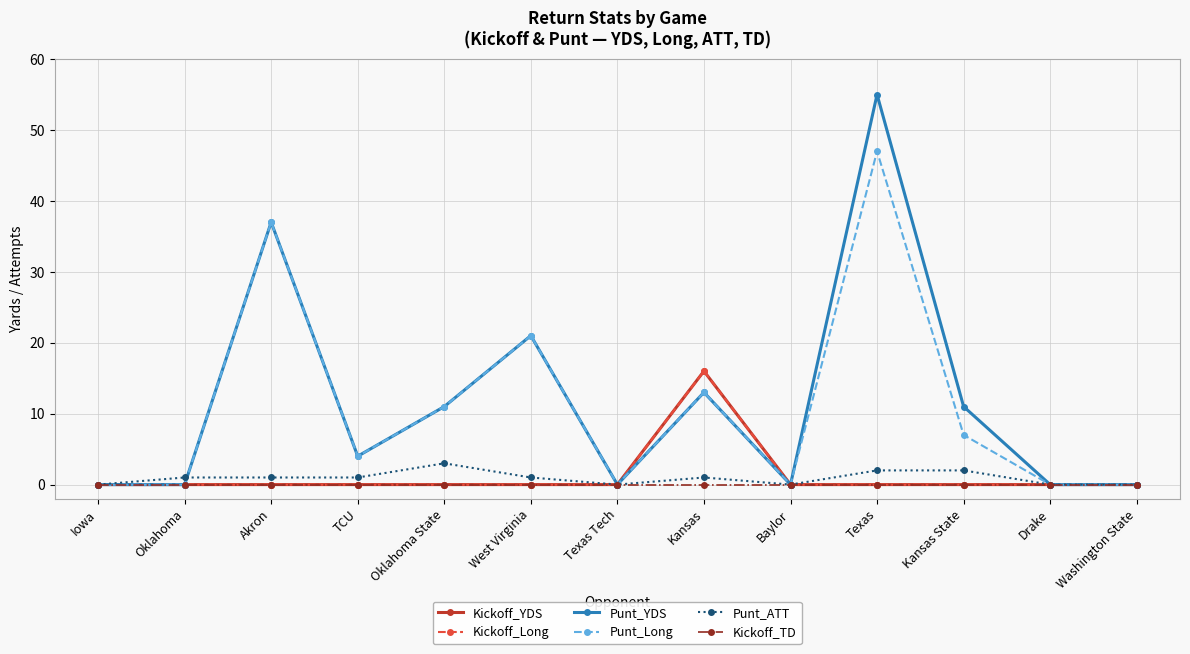

Reading right to left, what are all the values shown in this chart?

Kickoff_YDS: Washington State=0	Drake=0	Kansas State=0	Texas=0	Baylor=0	Kansas=16	Texas Tech=0	West Virginia=0	Oklahoma State=0	TCU=0	Akron=0	Oklahoma=0	Iowa=0
Kickoff_Long: Washington State=0	Drake=0	Kansas State=0	Texas=0	Baylor=0	Kansas=16	Texas Tech=0	West Virginia=0	Oklahoma State=0	TCU=0	Akron=0	Oklahoma=0	Iowa=0
Punt_YDS: Washington State=0	Drake=0	Kansas State=11	Texas=55	Baylor=0	Kansas=13	Texas Tech=0	West Virginia=21	Oklahoma State=11	TCU=4	Akron=37	Oklahoma=0	Iowa=0
Punt_Long: Washington State=0	Drake=0	Kansas State=7	Texas=47	Baylor=0	Kansas=13	Texas Tech=0	West Virginia=21	Oklahoma State=11	TCU=4	Akron=37	Oklahoma=0	Iowa=0
Punt_ATT: Washington State=0	Drake=0	Kansas State=2	Texas=2	Baylor=0	Kansas=1	Texas Tech=0	West Virginia=1	Oklahoma State=3	TCU=1	Akron=1	Oklahoma=1	Iowa=0
Kickoff_TD: Washington State=0	Drake=0	Kansas State=0	Texas=0	Baylor=0	Kansas=0	Texas Tech=0	West Virginia=0	Oklahoma State=0	TCU=0	Akron=0	Oklahoma=0	Iowa=0